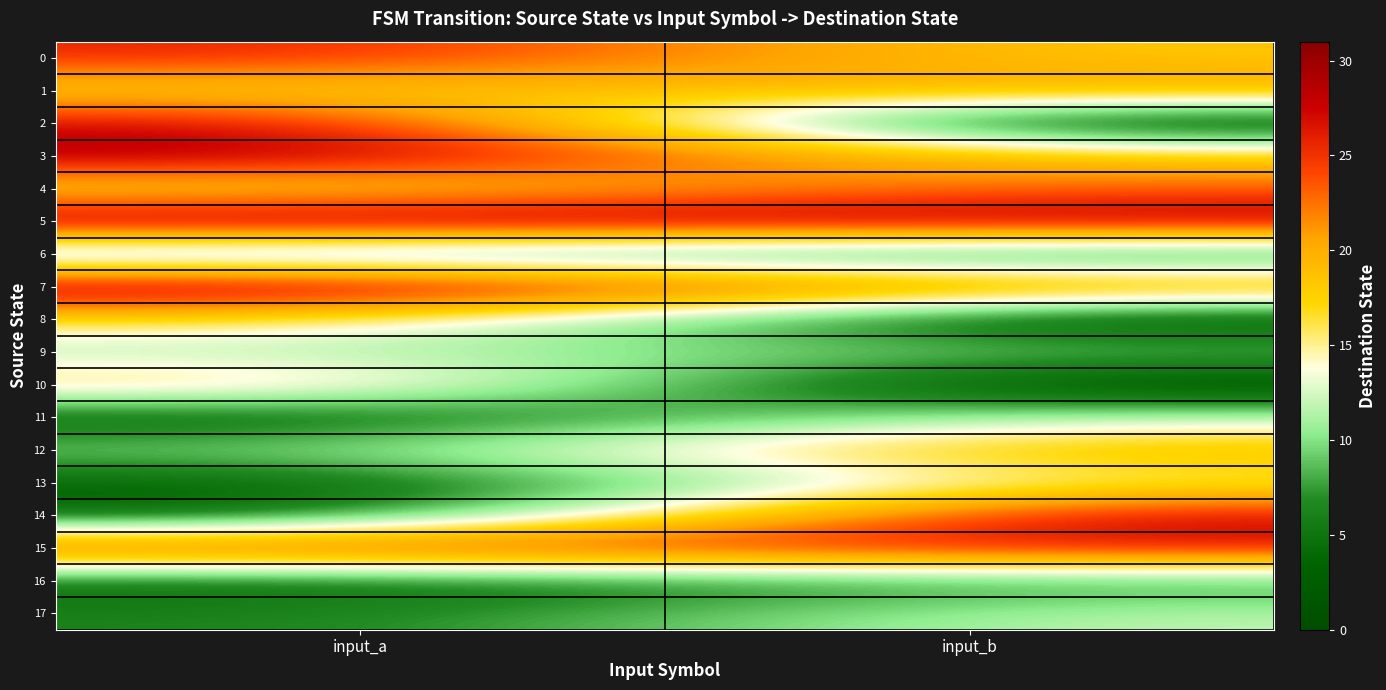

What is the difference between the highest and lowest values at input_b?

30